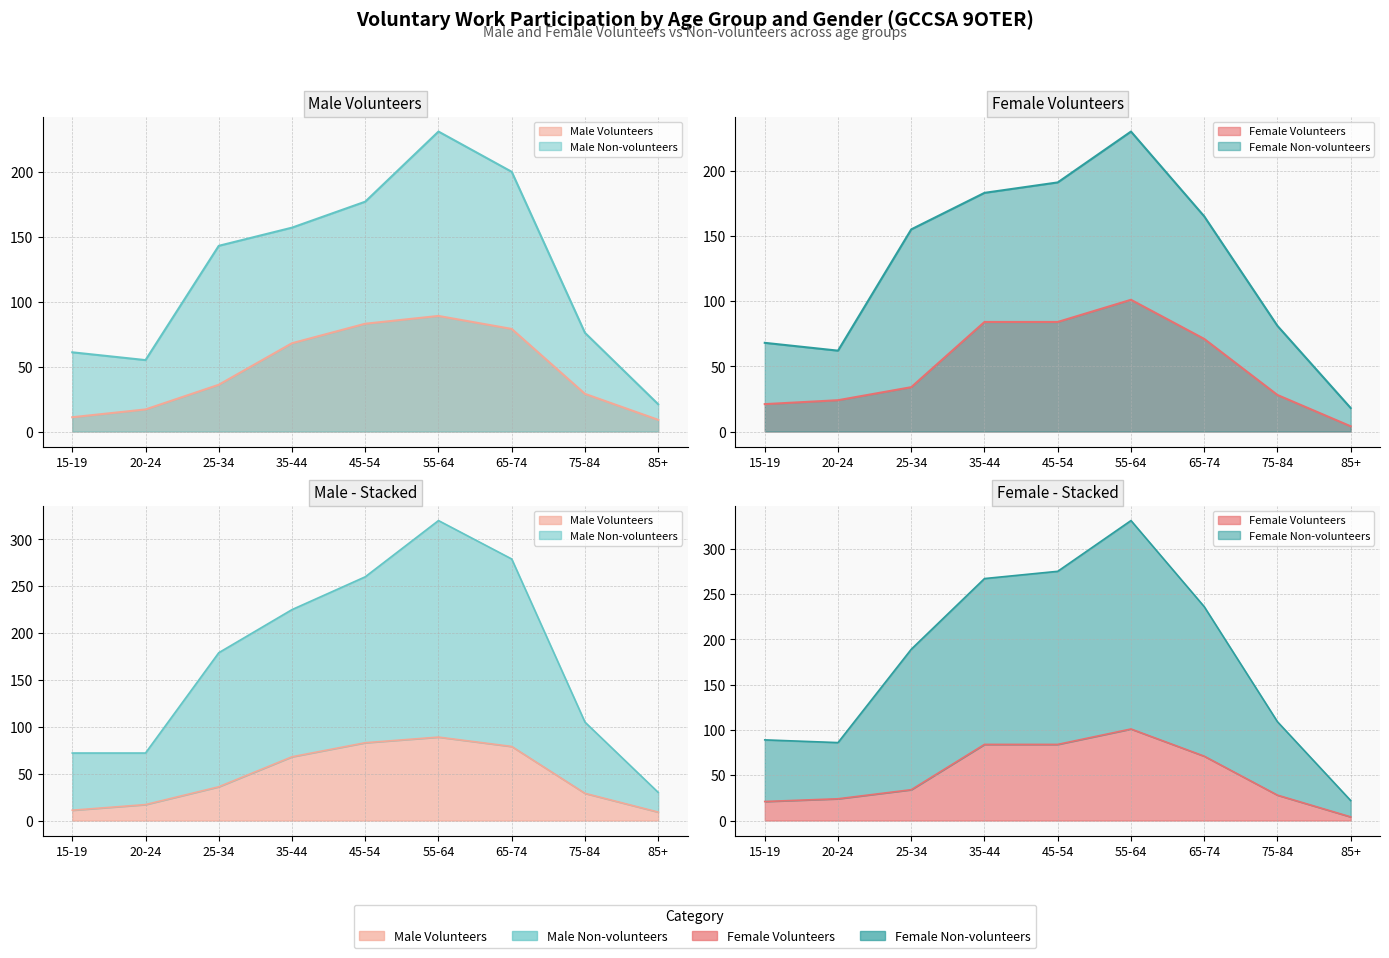

True or false: Female Volunteers and Male Volunteers intersect in this chart.

True